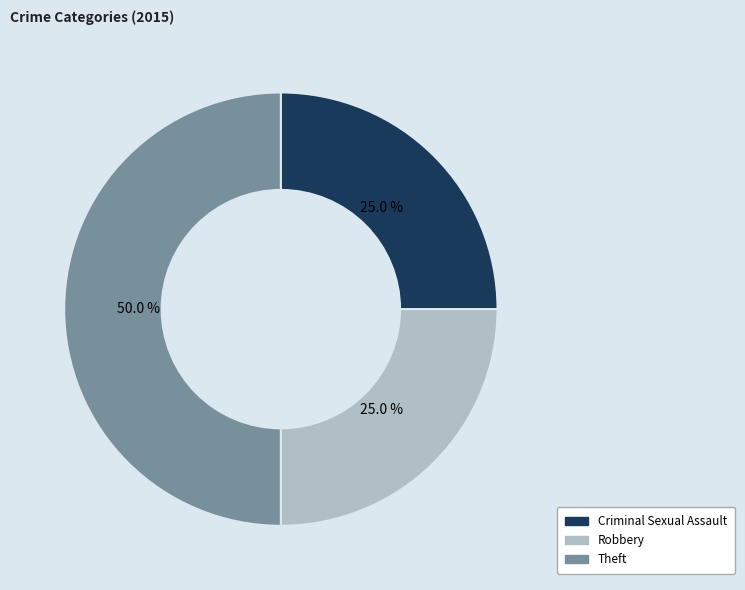

Approximately how many times larger is the value at Theft compared to Robbery?

2.0